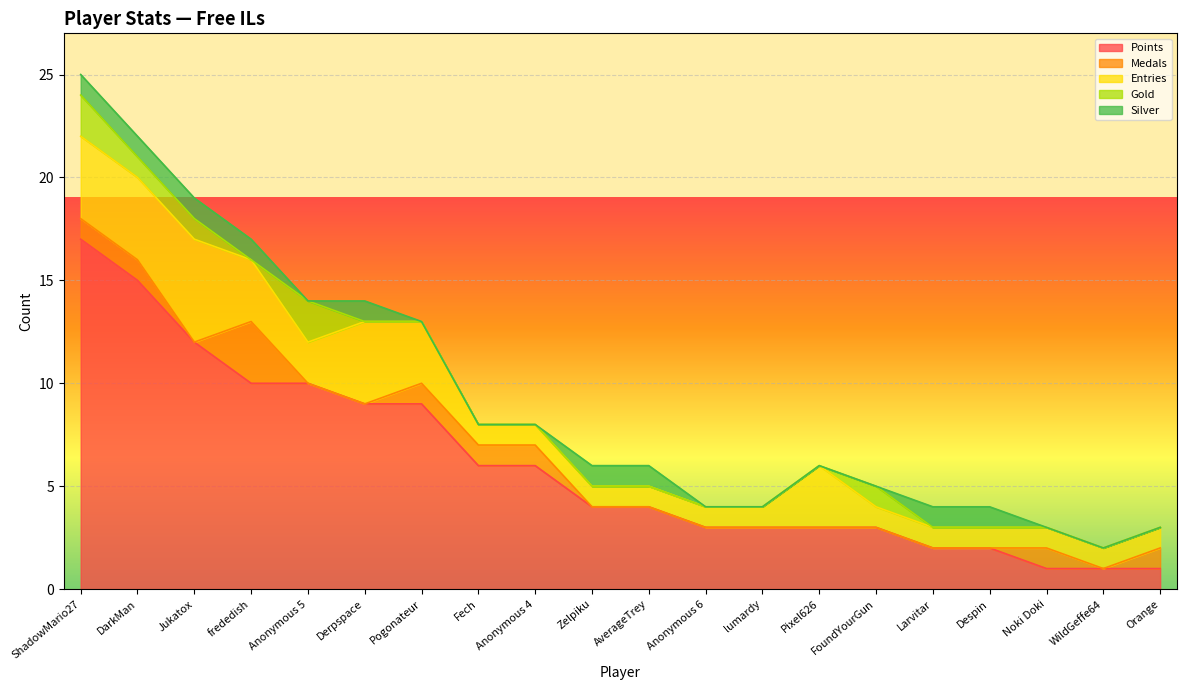

Which category has the lowest value in the Entries series?

Fech